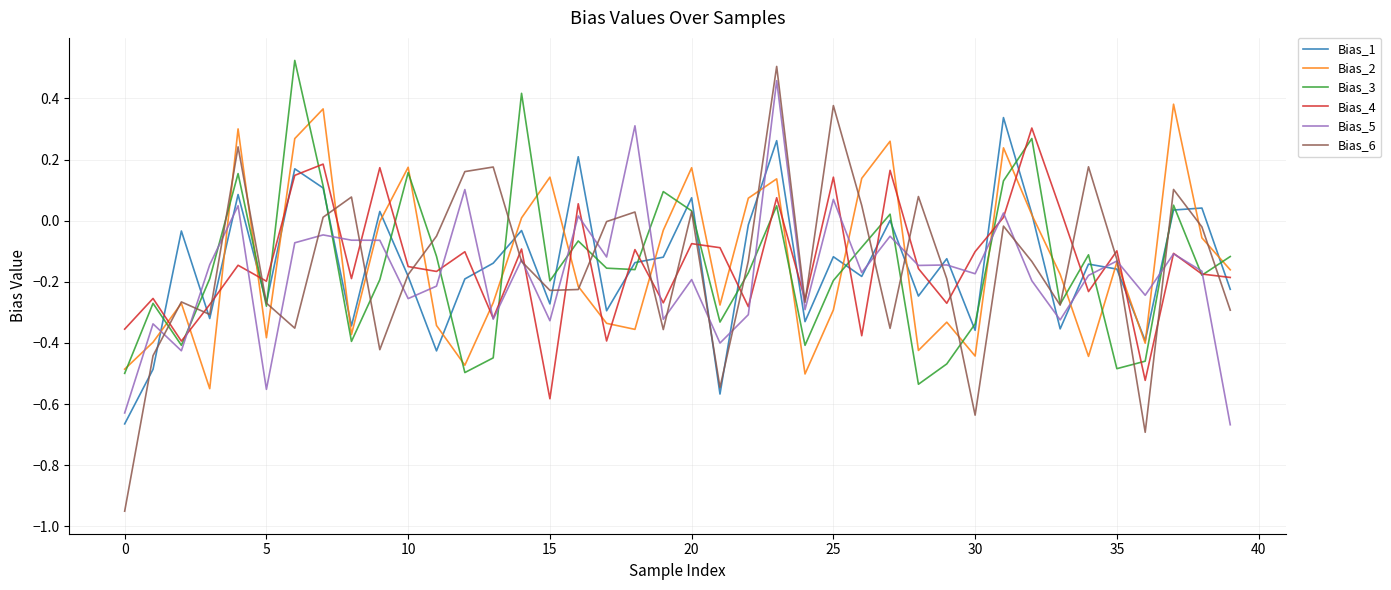

How many lines are shown in the chart?

6